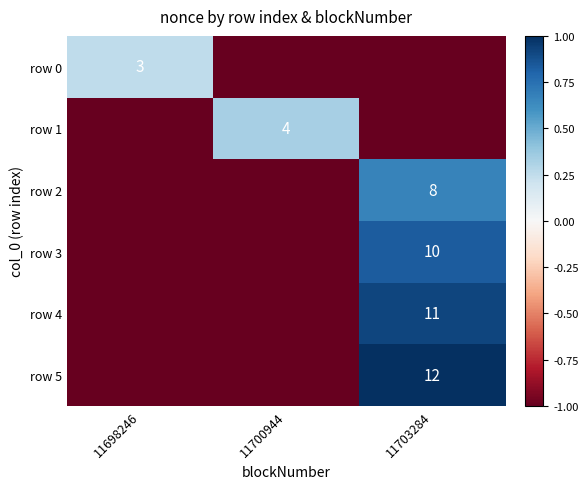

True or false: row 5 has a value of 12 at 11703284.

True